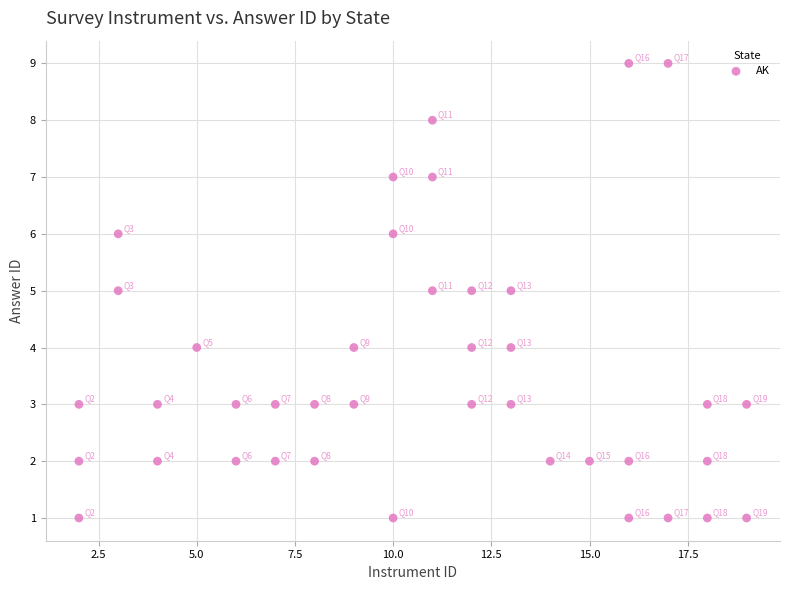

What is the range of Y values (max minus min)?

8